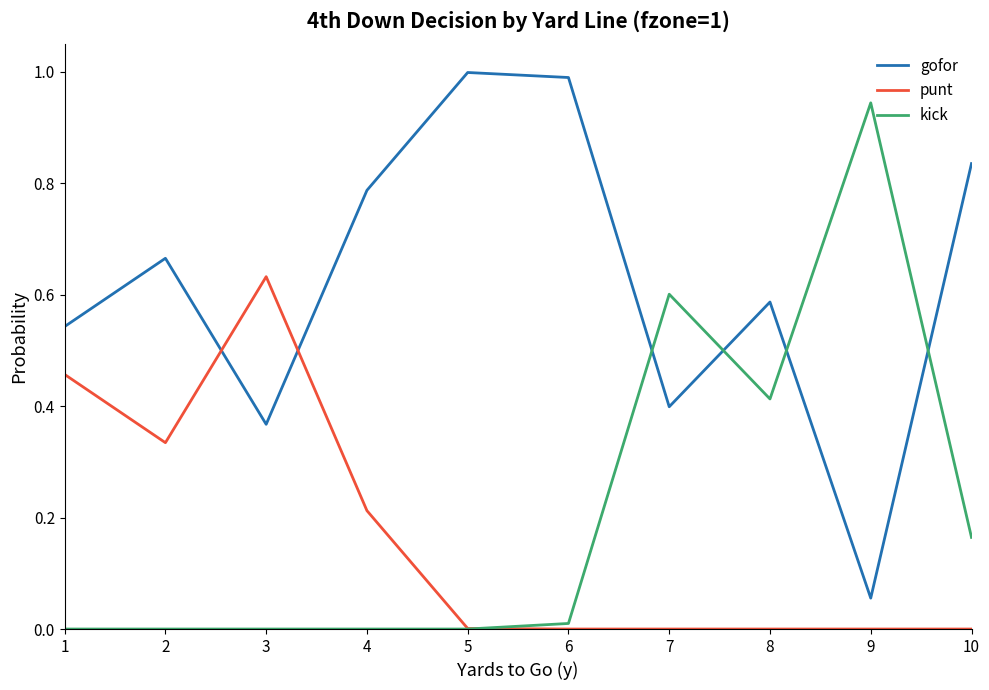

Does the chart display data point markers on the line(s)?

No